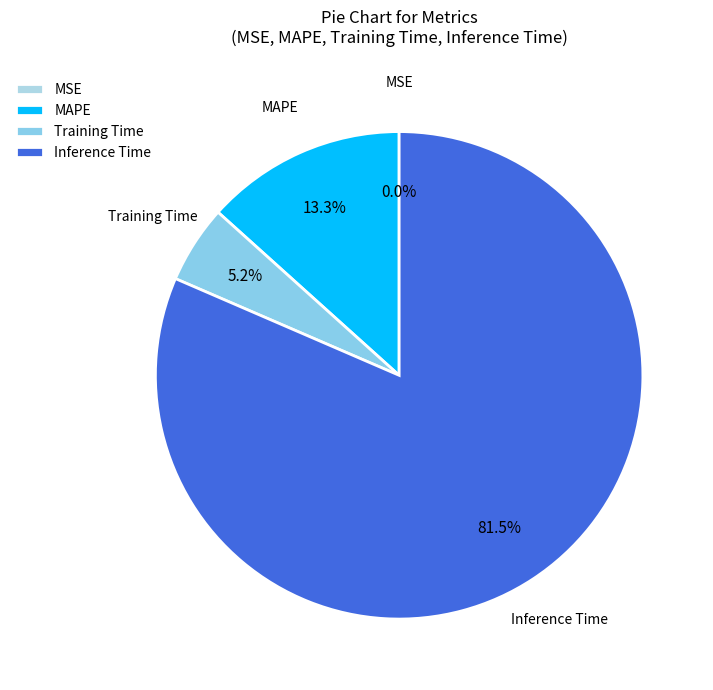

True or false: MAPE accounts for 13% of the total.

True